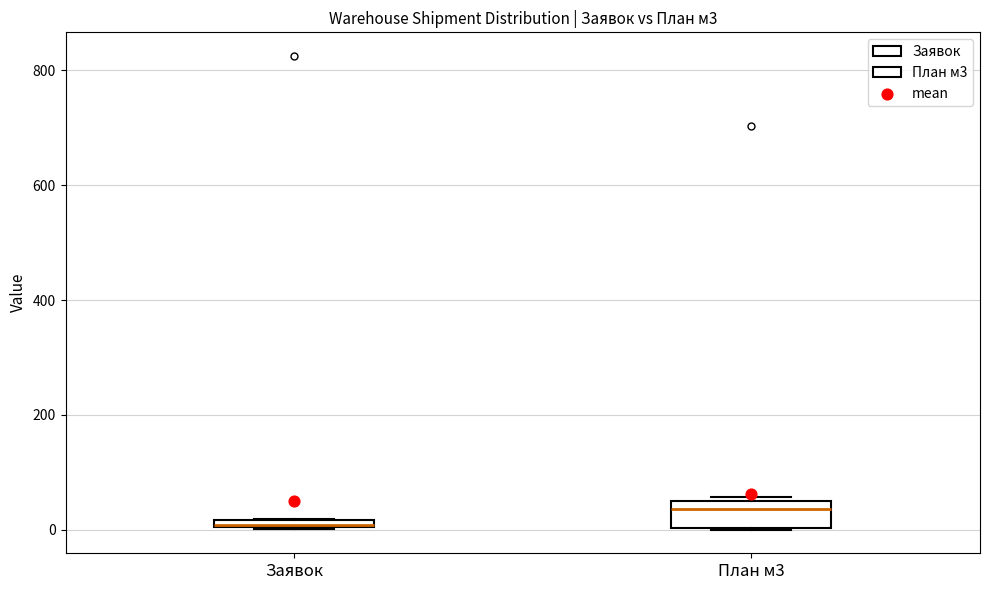

Which box's median line is the highest?

План м3